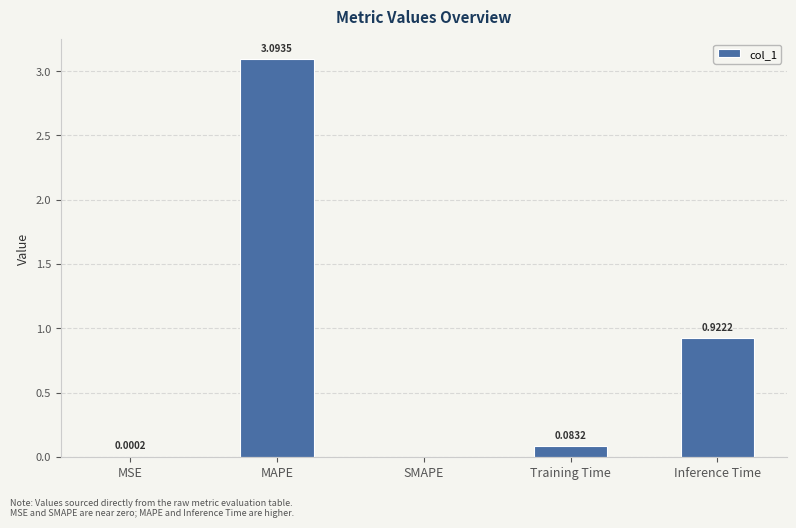

Which category has the highest value across all series?

MAPE